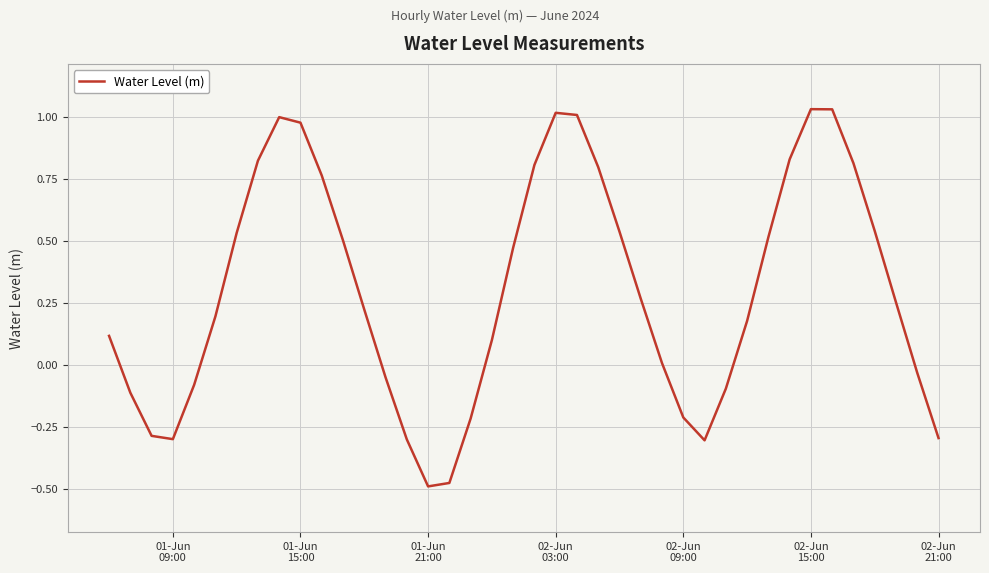

Count the number of categories in the chart.

40